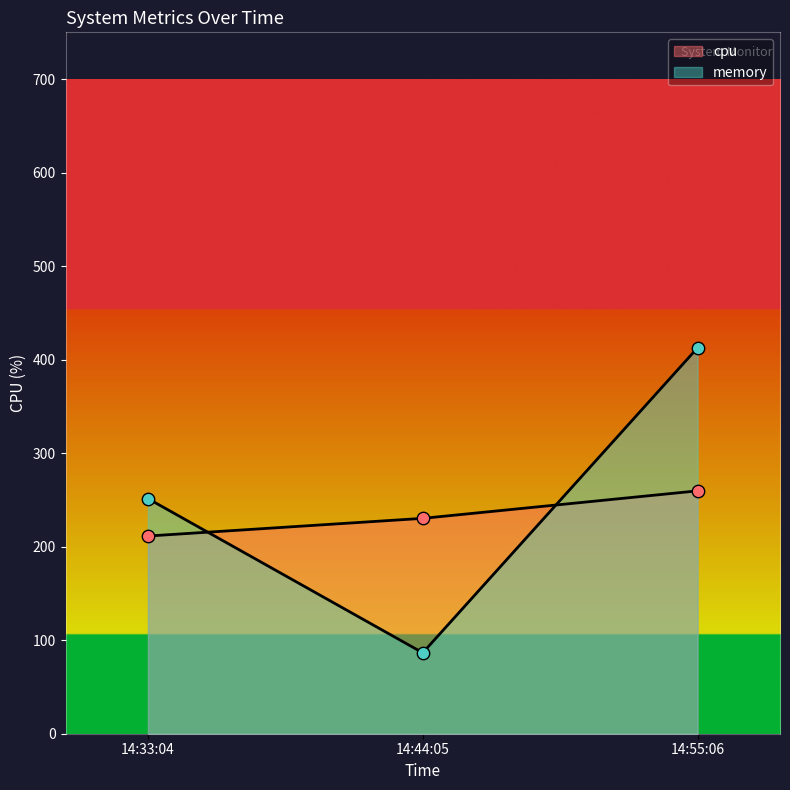

Which series has the largest Y range (max minus min)?

memory